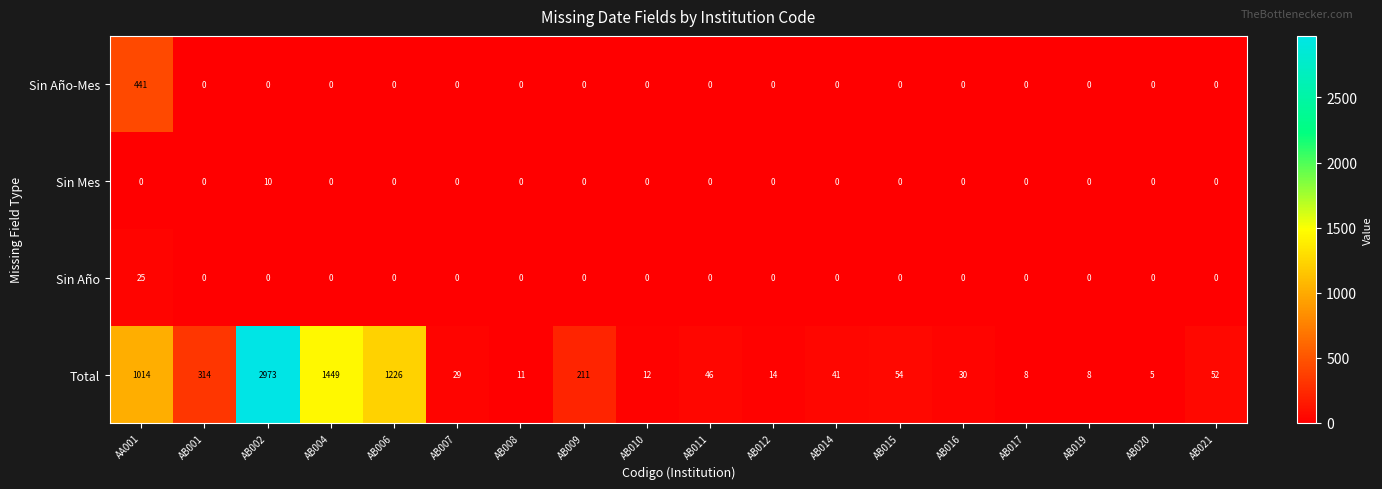

The value of Total at AB014 is 41. True or false?

True